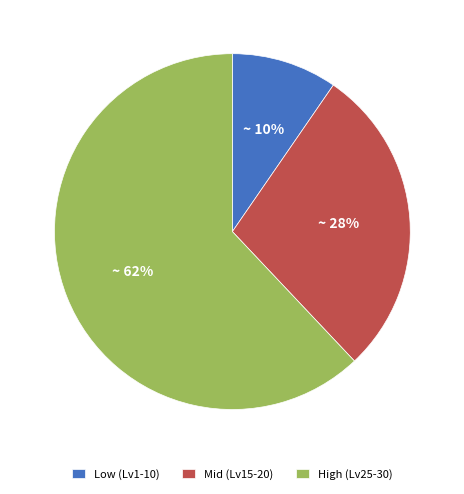

Is it true that High (Lv25-30) is 62% of the pie?

True